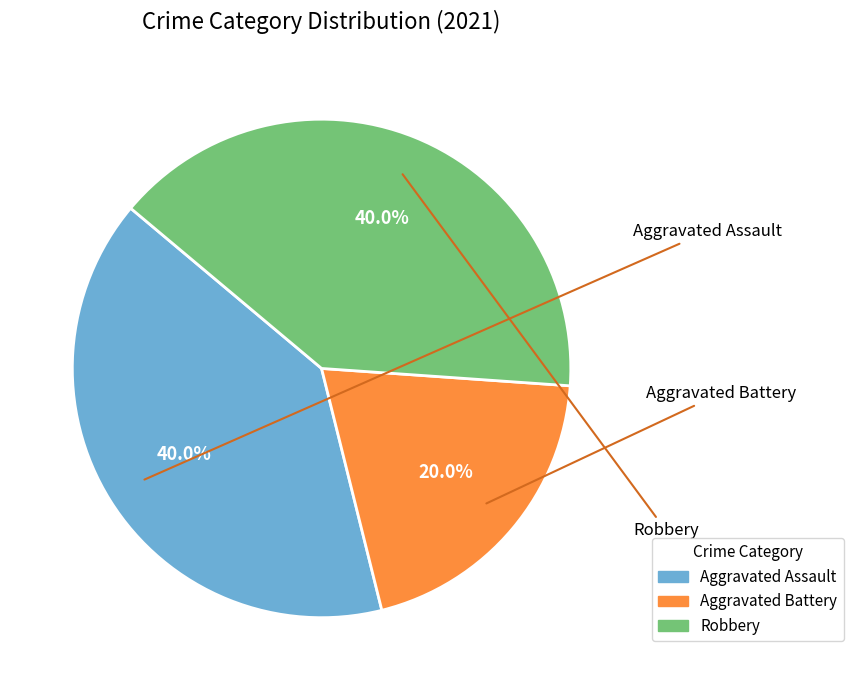

Is the sum of Aggravated Battery and Aggravated Assault greater than half?

Yes